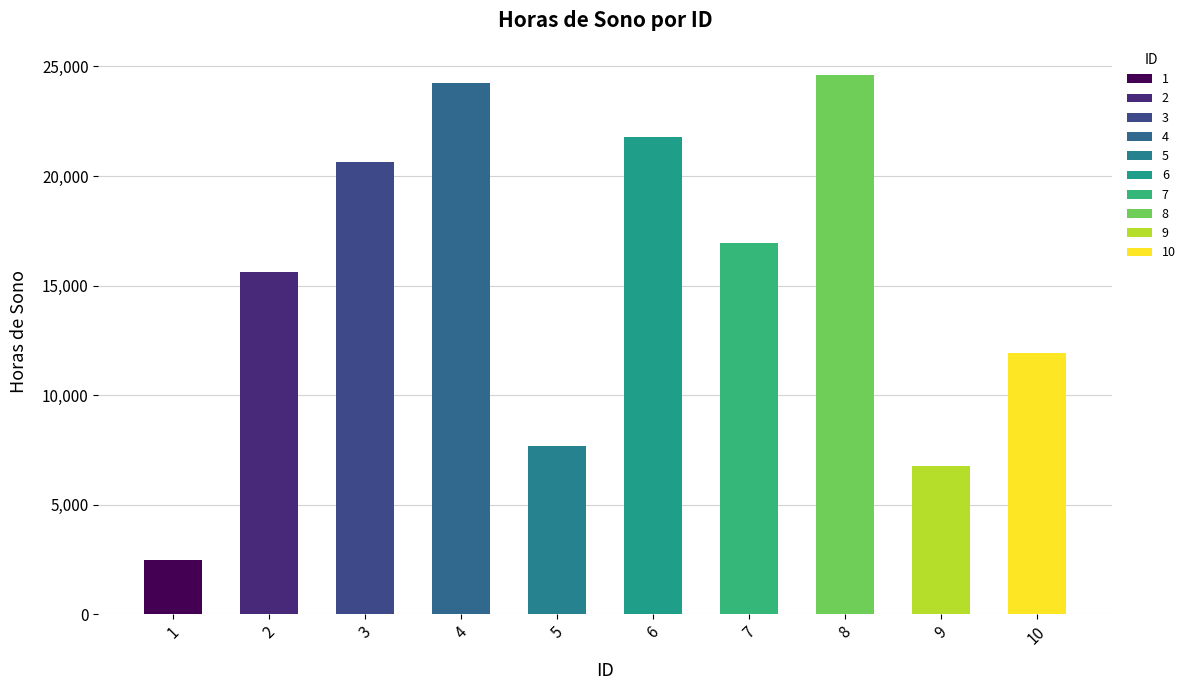

How many series are shown in this chart?

1